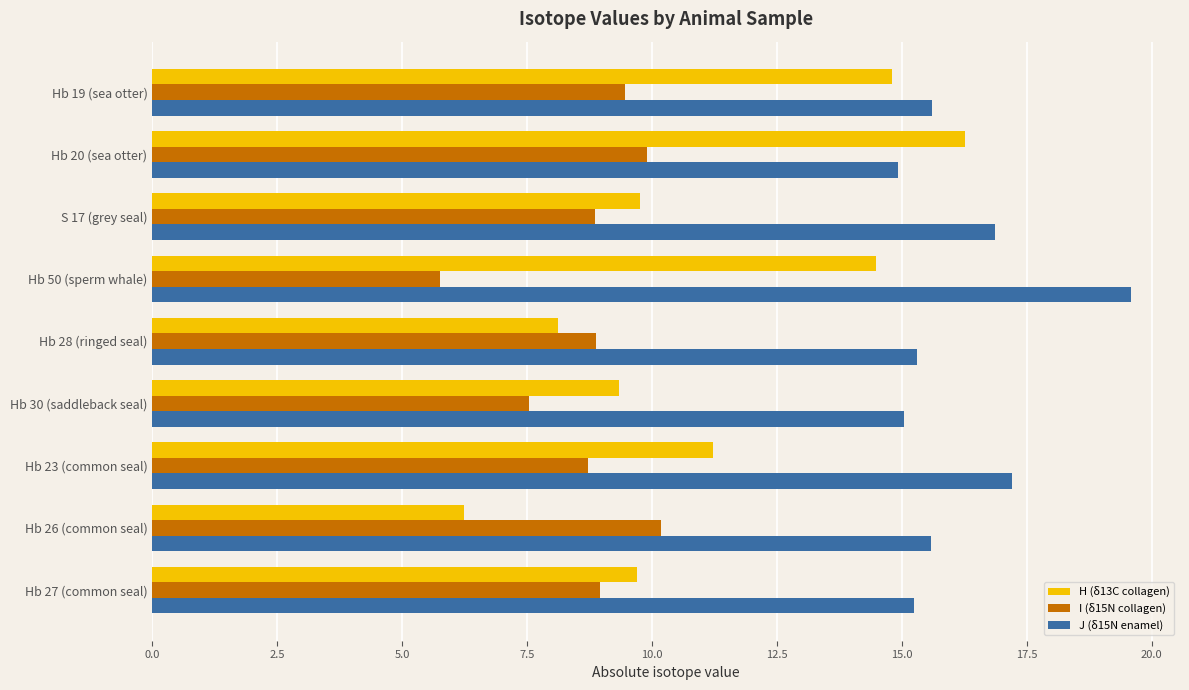

At which label does I (δ15N collagen) reach its minimum?

Hb 50 (sperm whale)